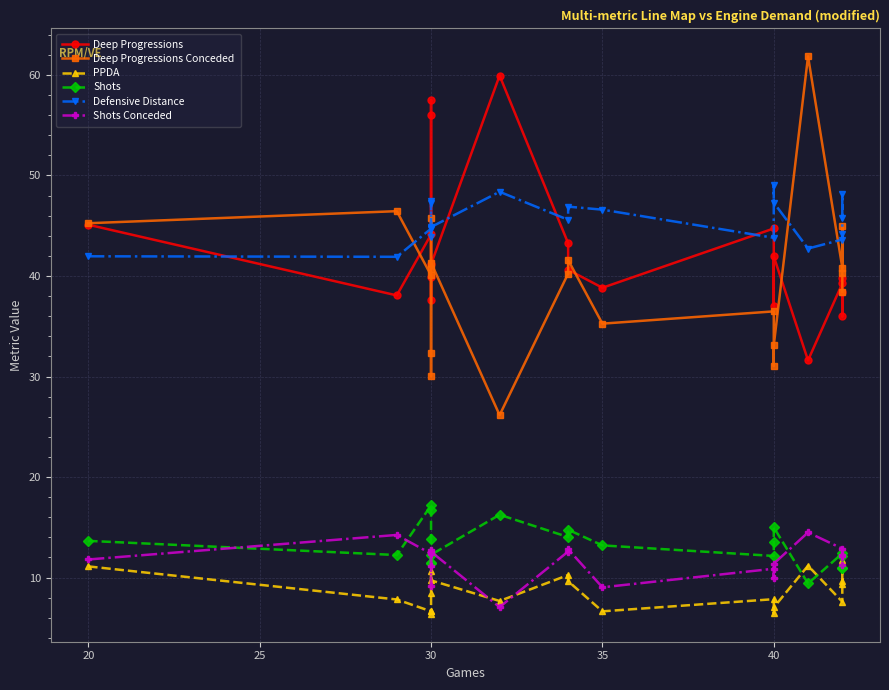

What is the approximate value of Shots Conceded at 20?

11.8